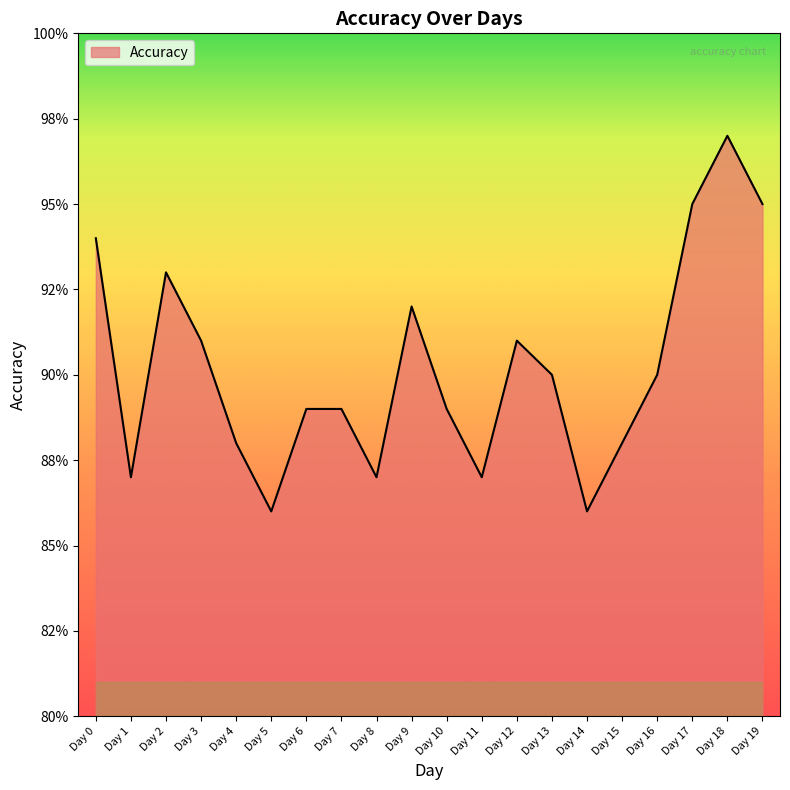

Between Day 11 and Day 15, which is larger?

Day 15